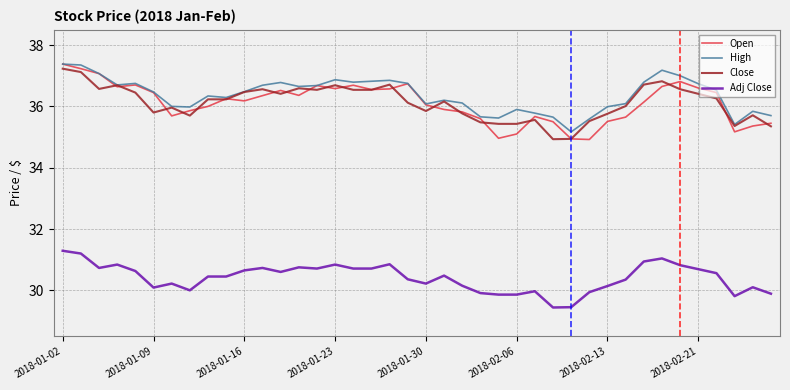

What is the smallest value displayed?

29.4